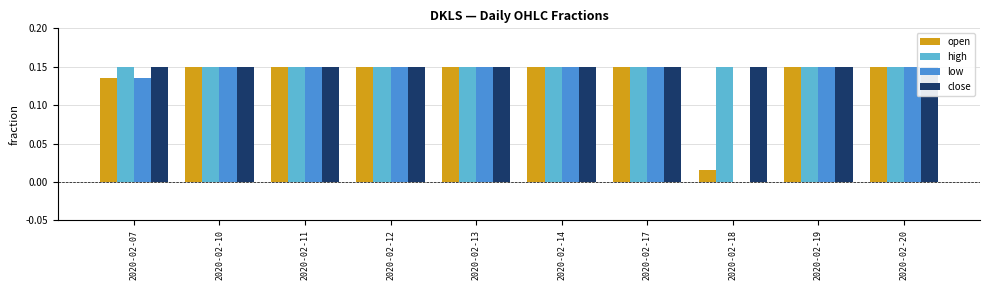

What are all the series names shown in the legend?

open, high, low, close